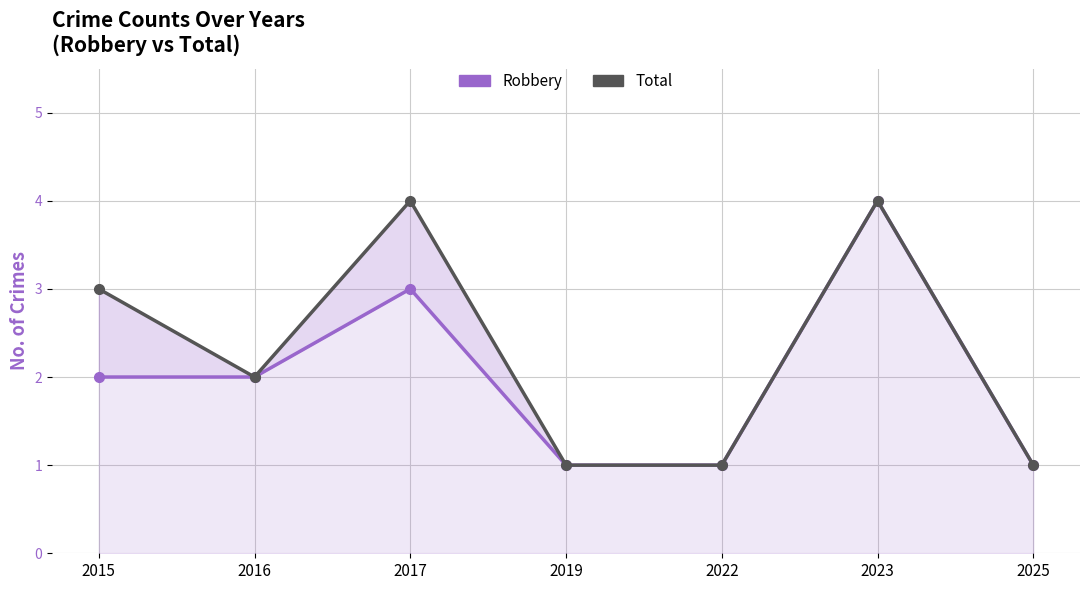

How many lines are shown in the chart?

2